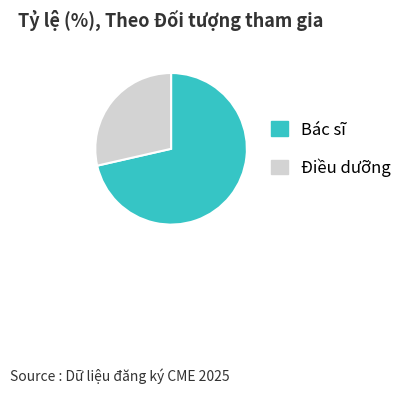

Does any single category account for the majority?

Yes